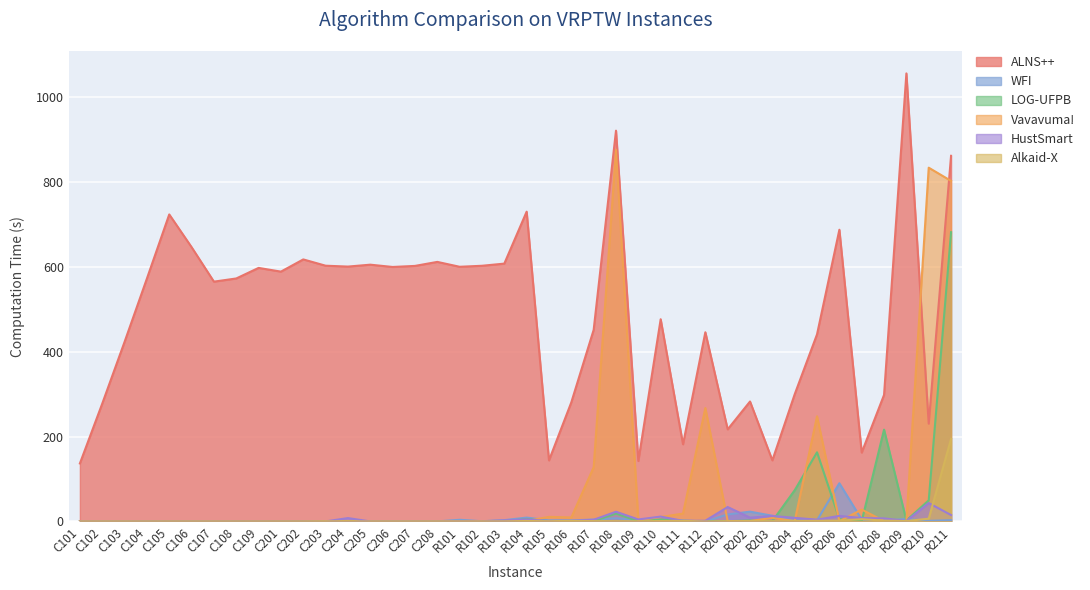

What position from the right is C203?

29